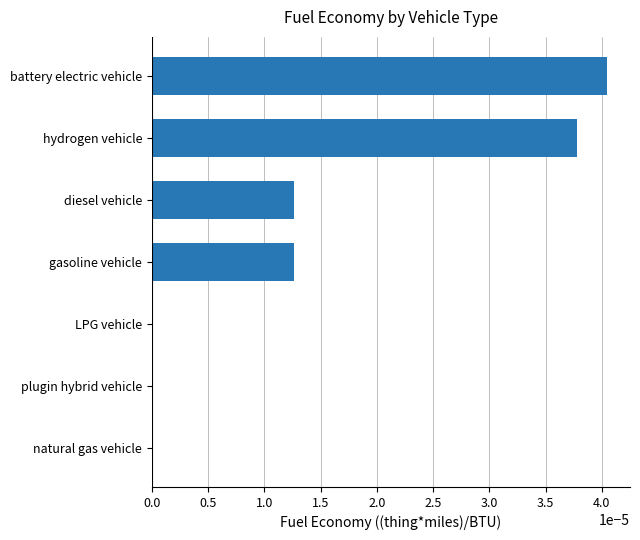

True or false: the data shows 0.0 at gasoline vehicle.

True